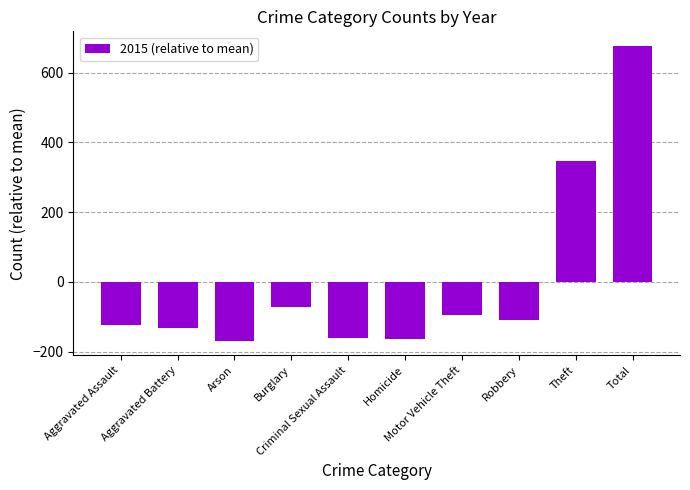

What is the smallest value displayed?

-168